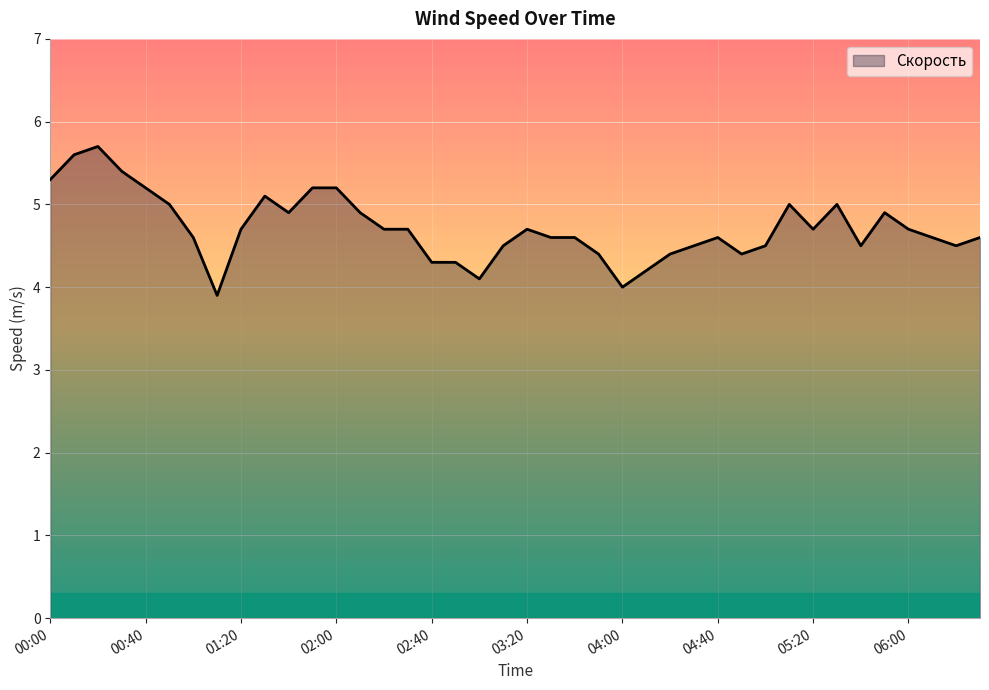

What is the difference between the maximum and minimum values?

1.8